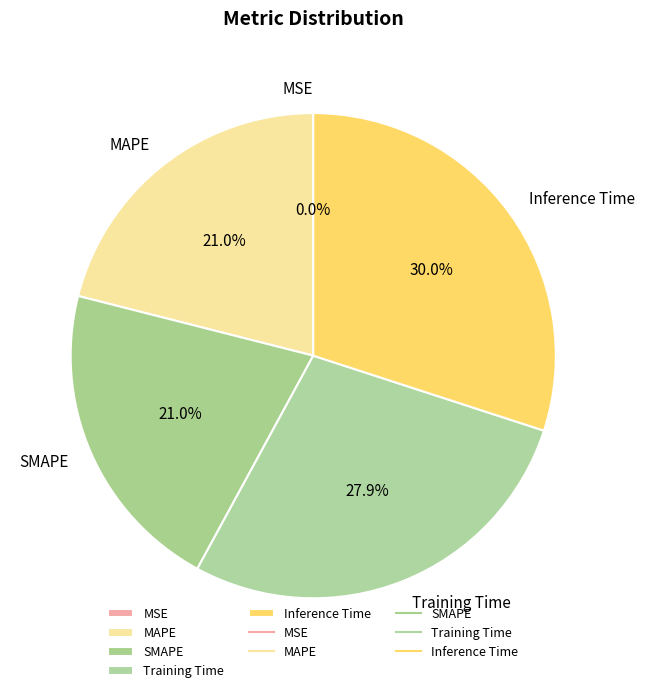

Does any single category account for the majority?

No